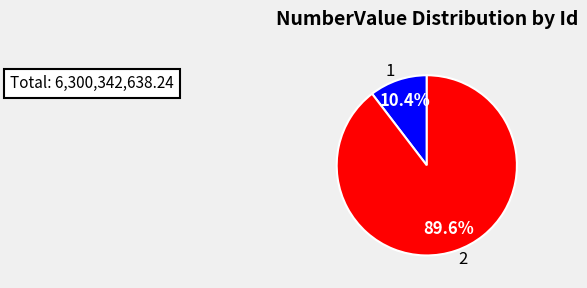

What is the largest slice in the pie chart?

2